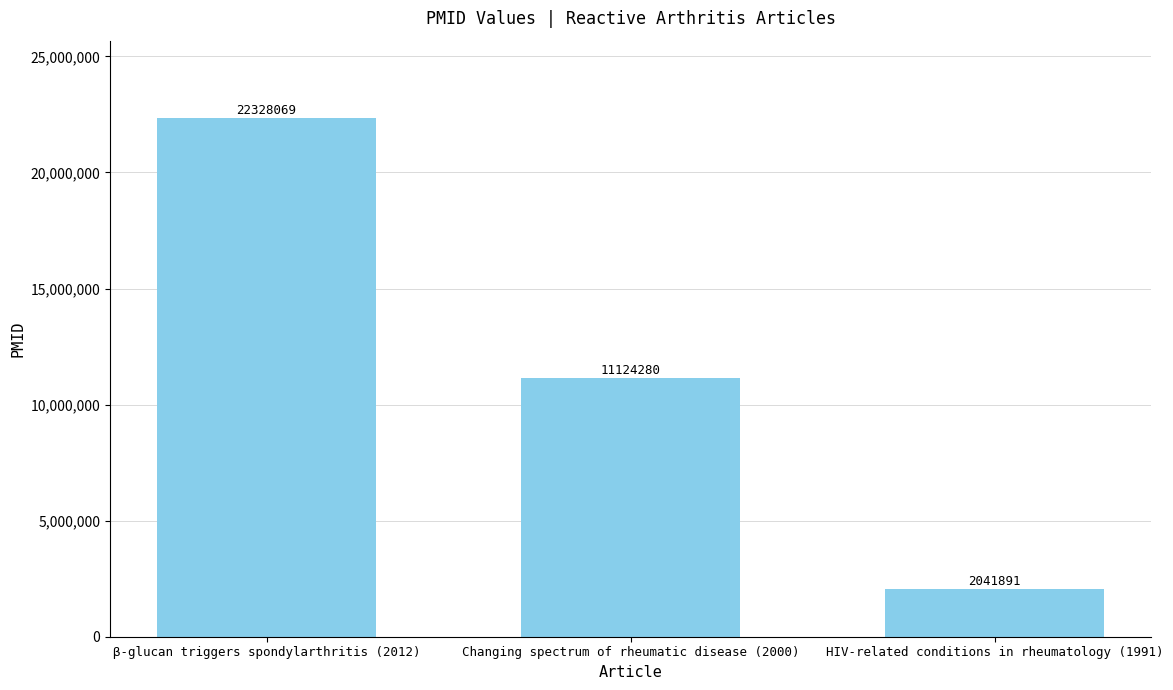

Which label corresponds to the largest value in the chart?

β-glucan triggers spondylarthritis (2012)